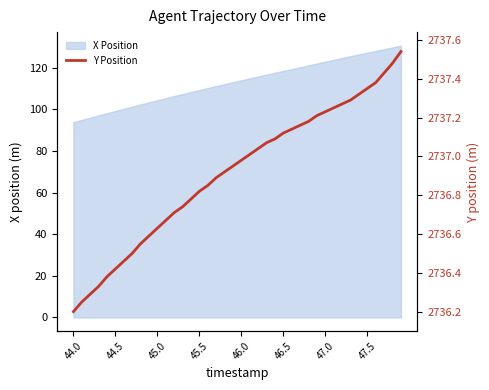

What is the highest value of the X Position series?

130.7